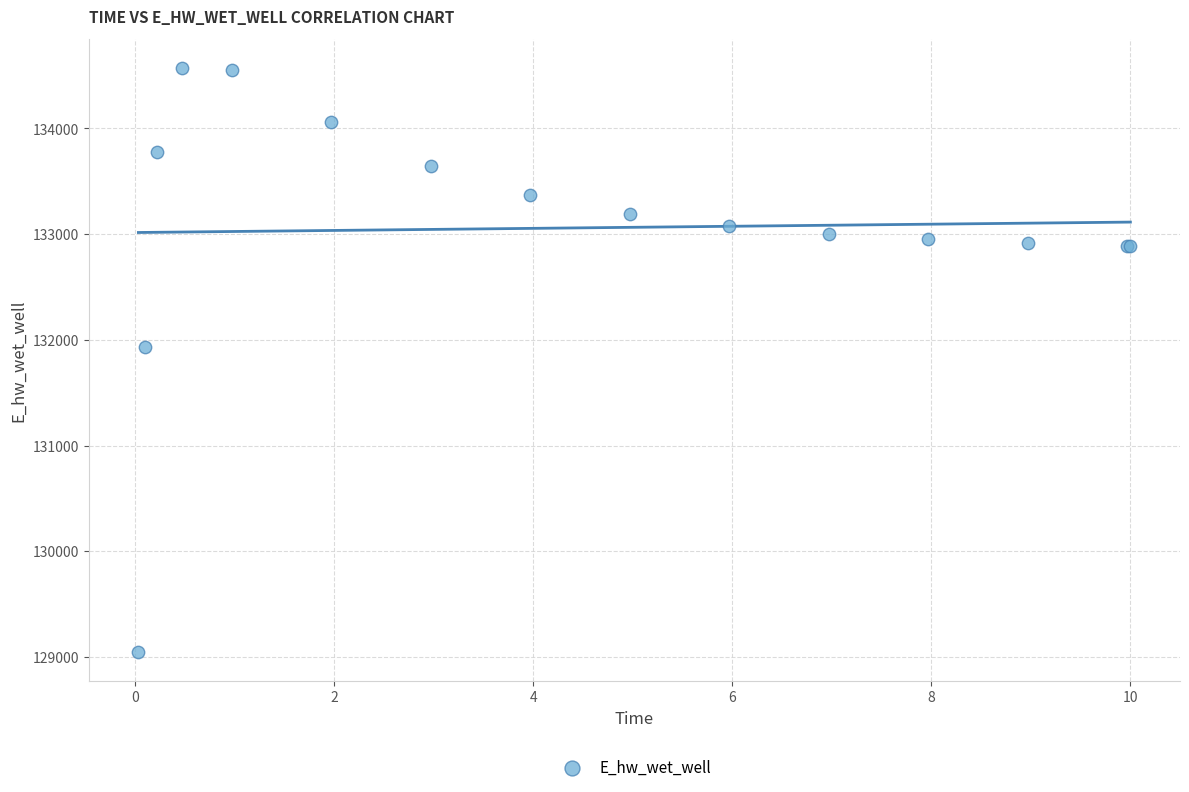

What Y value in the scatter plot is closest to 131808?

131928.9